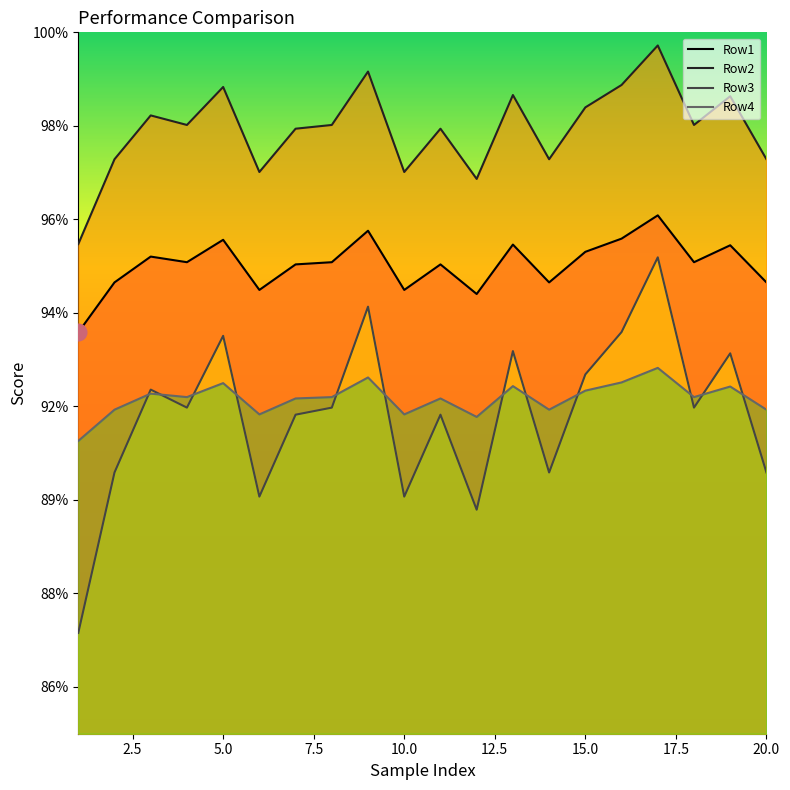

At 17, list the series in order from largest to smallest.

Row2, Row1, Row3, Row4